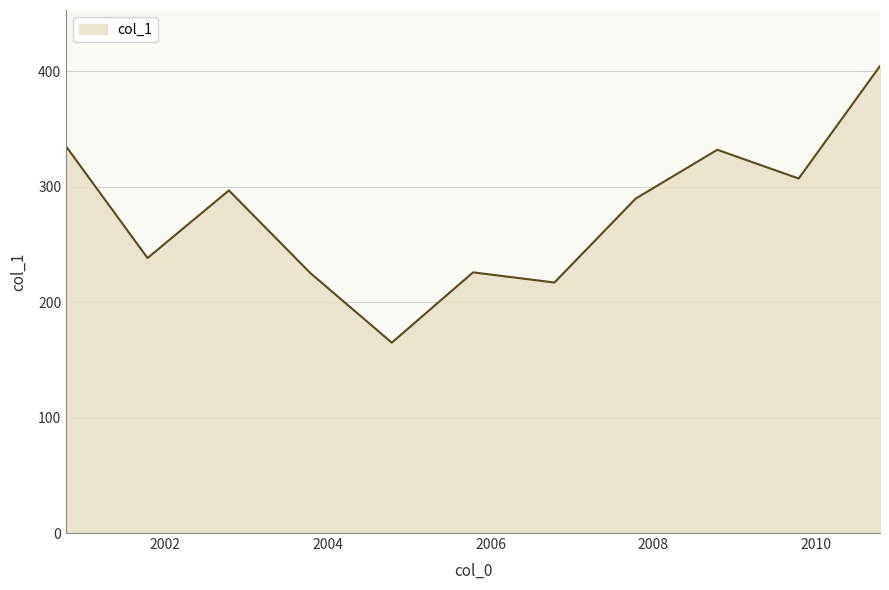

What is the greatest value displayed?

404.6